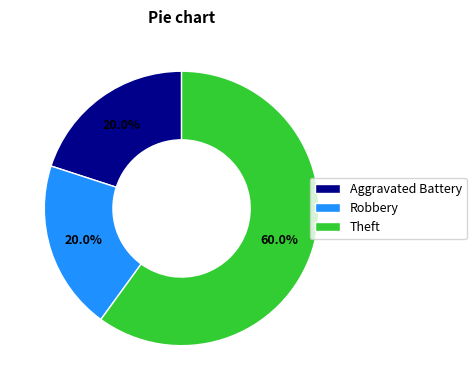

To the nearest percent, what portion does Aggravated Battery represent?

20%